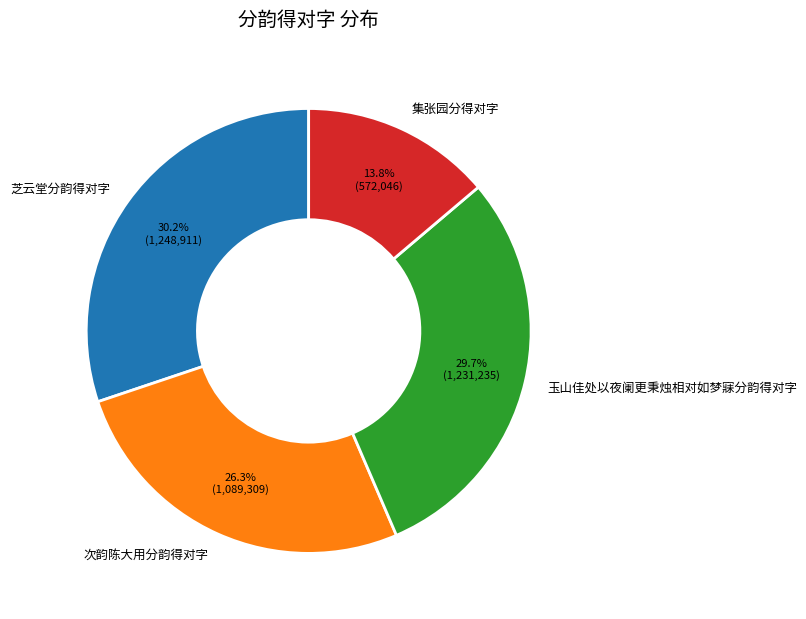

True or false: 次韵陈大用分韵得对字 accounts for 26% of the total.

True